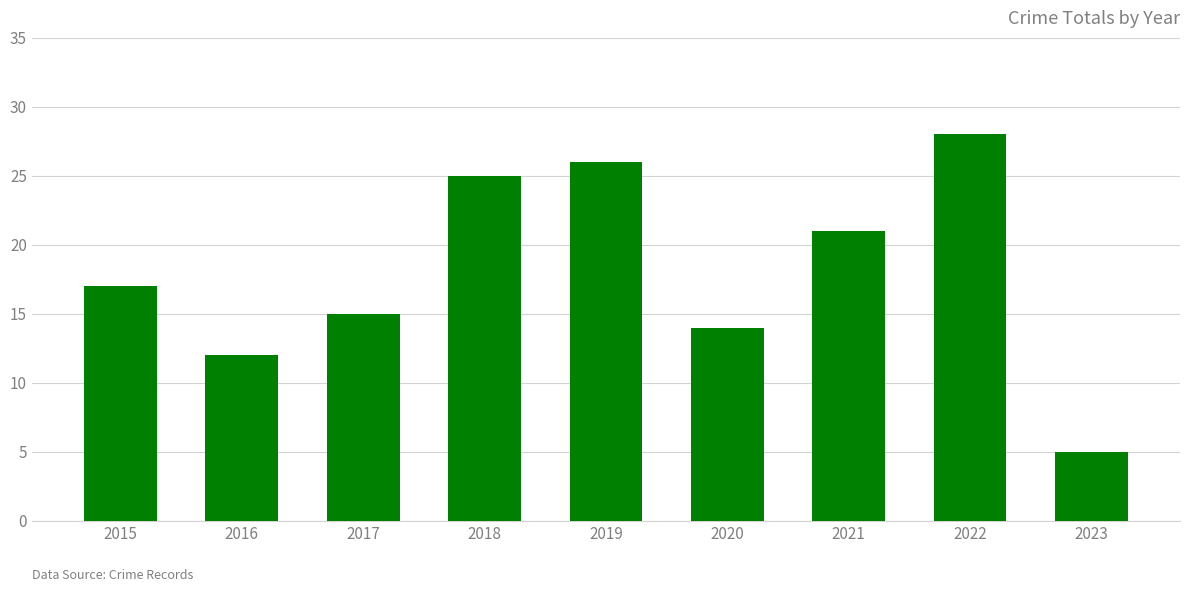

What is the value of the 1st bar from the left?

17